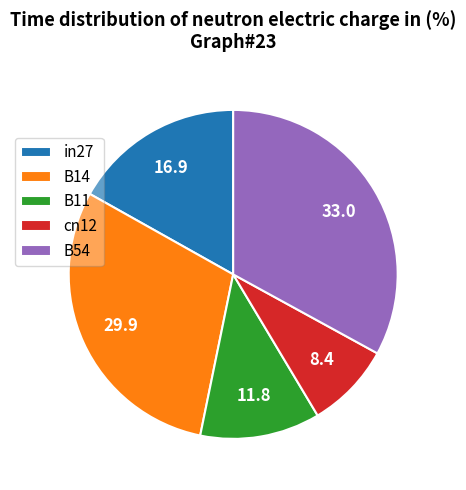

The cn12 slice represents 8% of the pie. True or false?

True